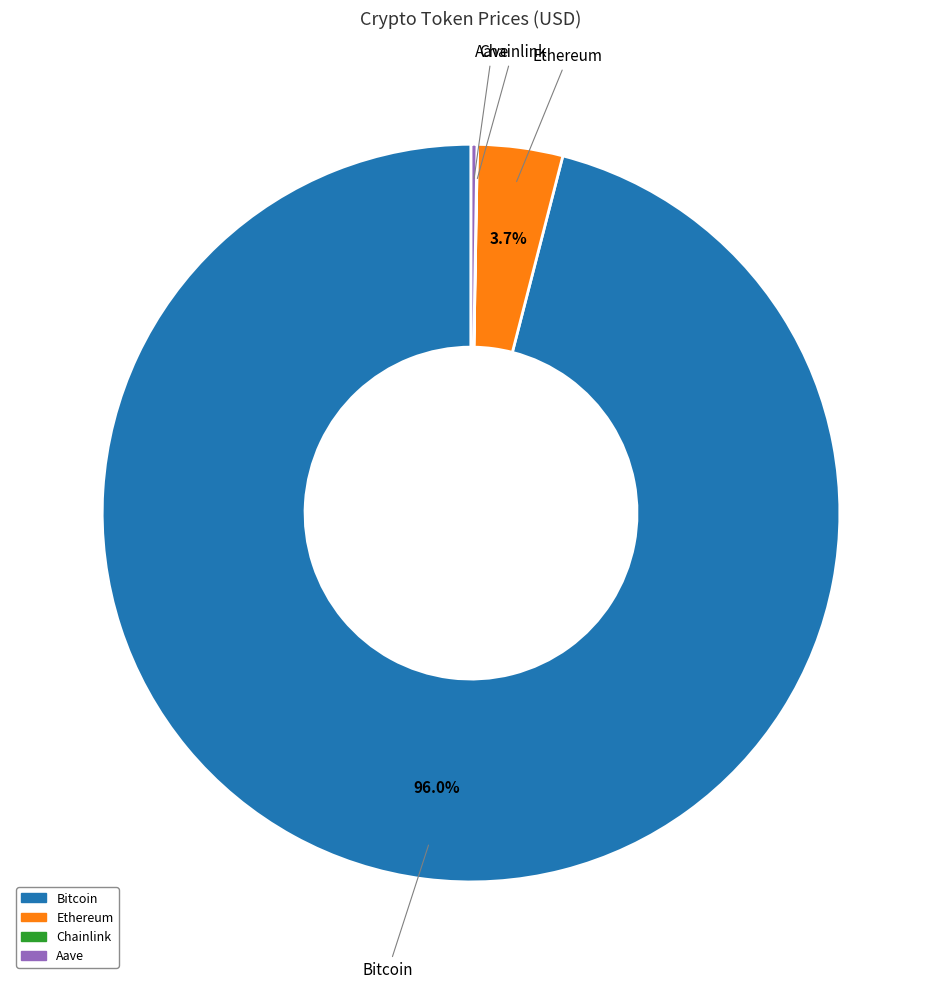

Is the sum of Bitcoin and Ethereum greater than half?

Yes